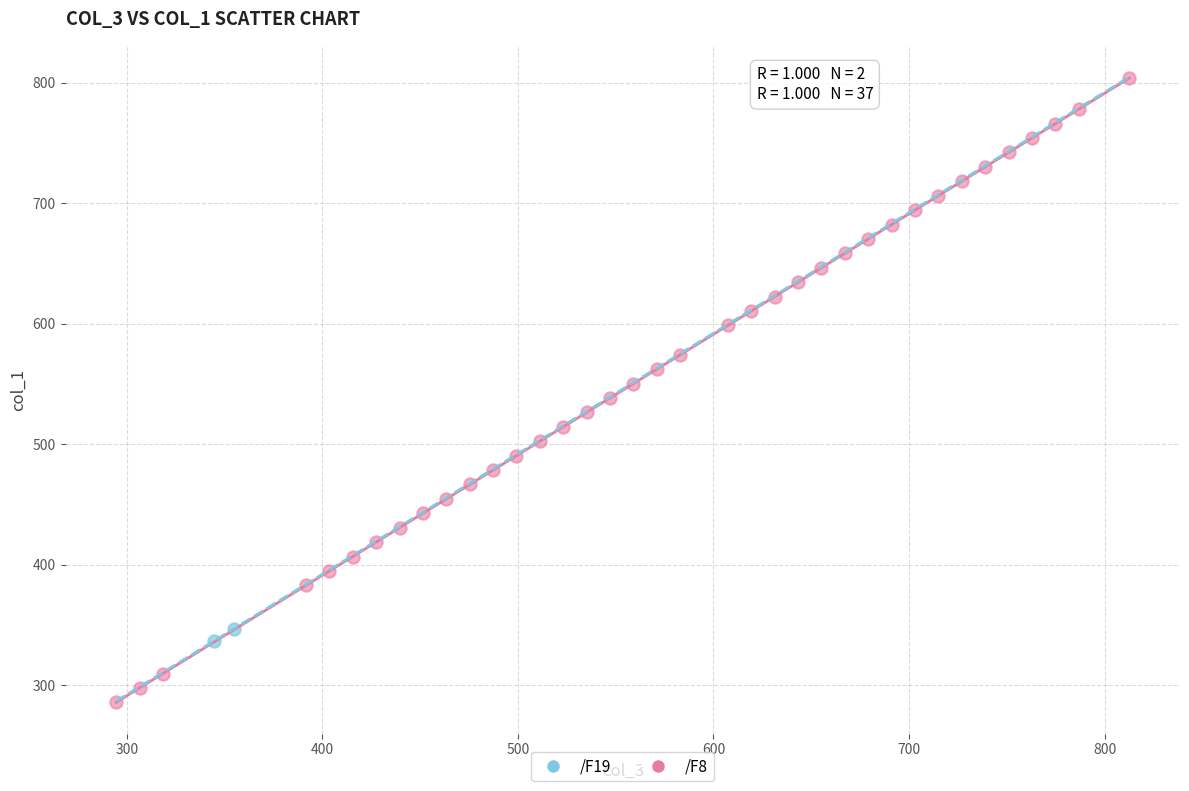

What are all the series names shown in the legend?

/F19, /F8